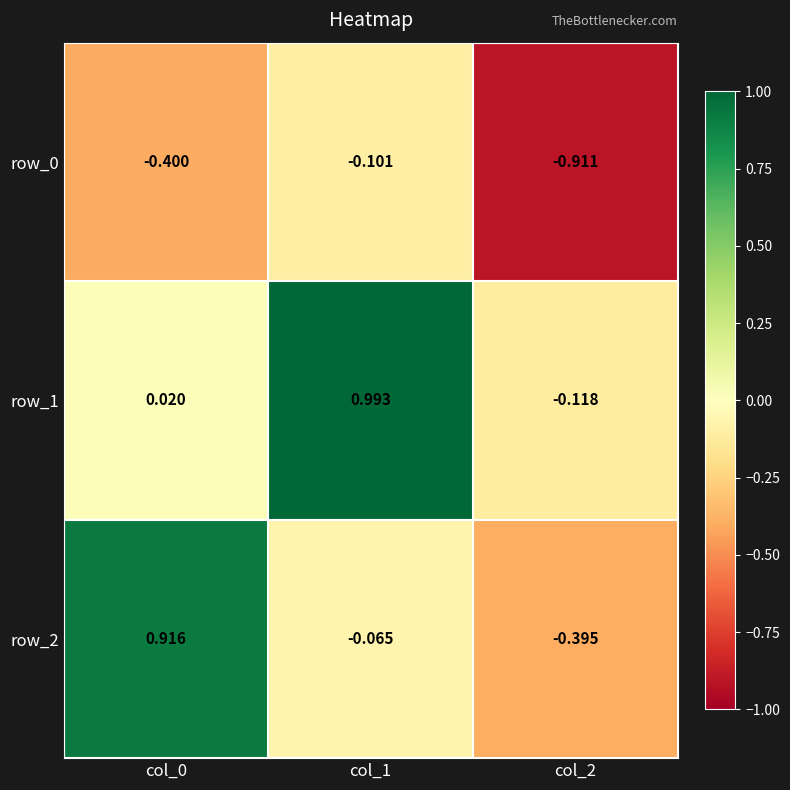

Is the value of row_1 at col_0 greater than the value of row_2 at col_2?

Yes